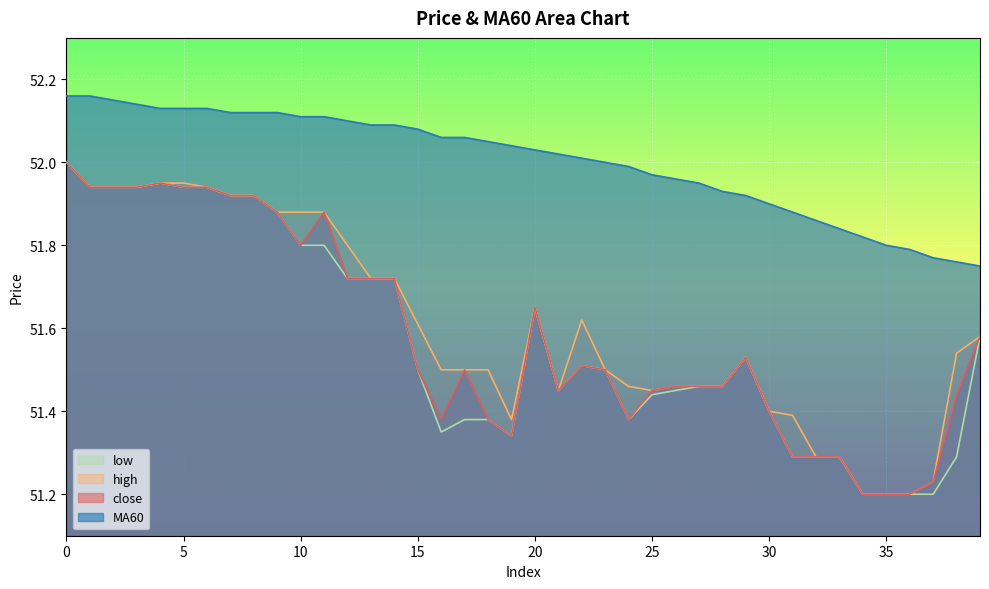

True or false: low and MA60 intersect in this chart.

False